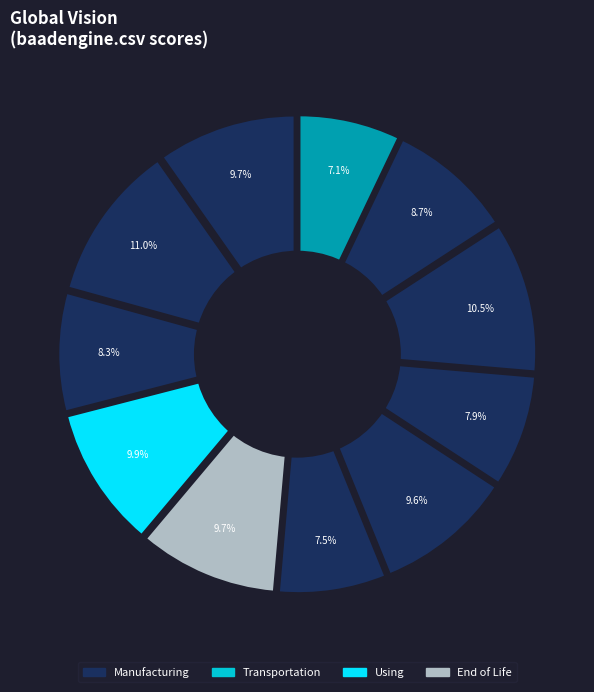

Does chaperon.csv represent more than half of the total?

No